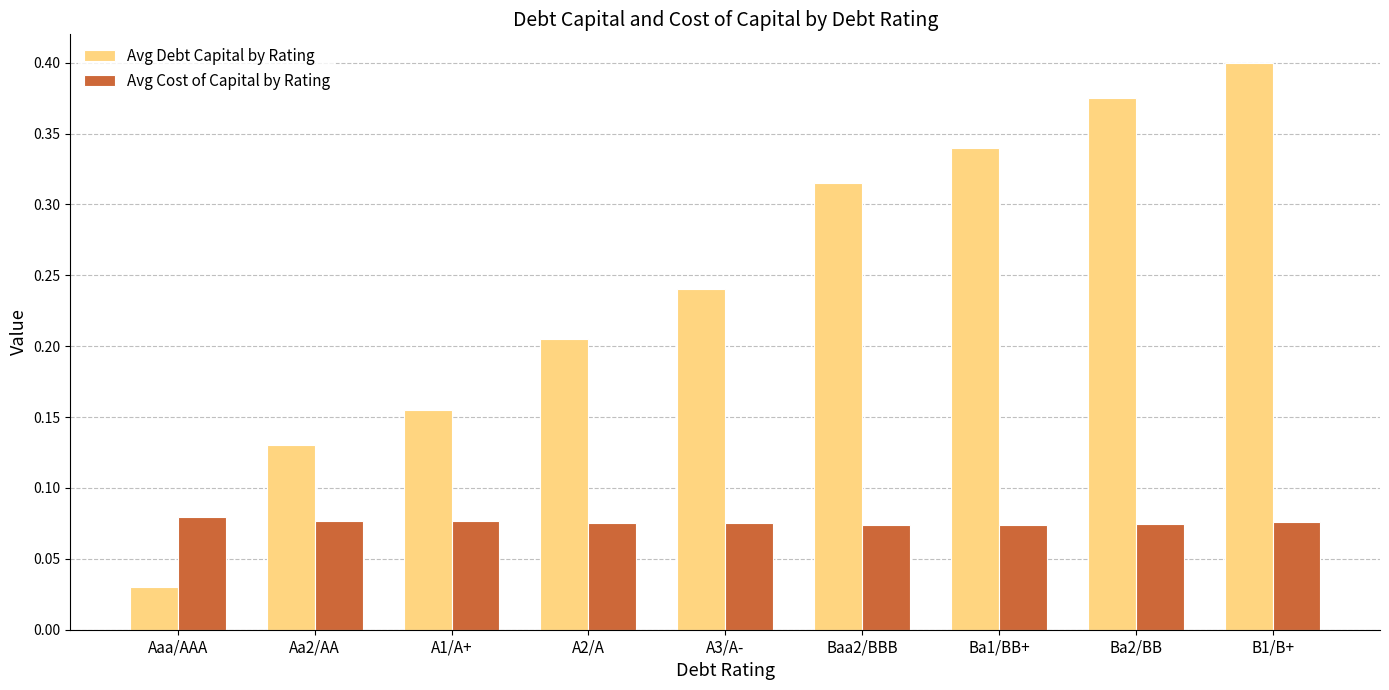

Between Ba1/BB+ and B1/B+, which series saw the biggest shift?

Avg Debt Capital by Rating